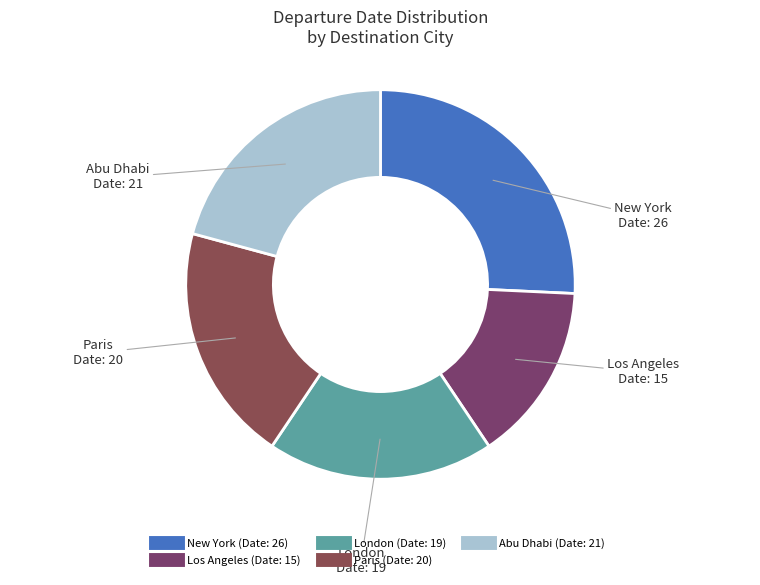

Rank the categories by value from lowest to highest.

Los Angeles, London, Paris, Abu Dhabi, New York